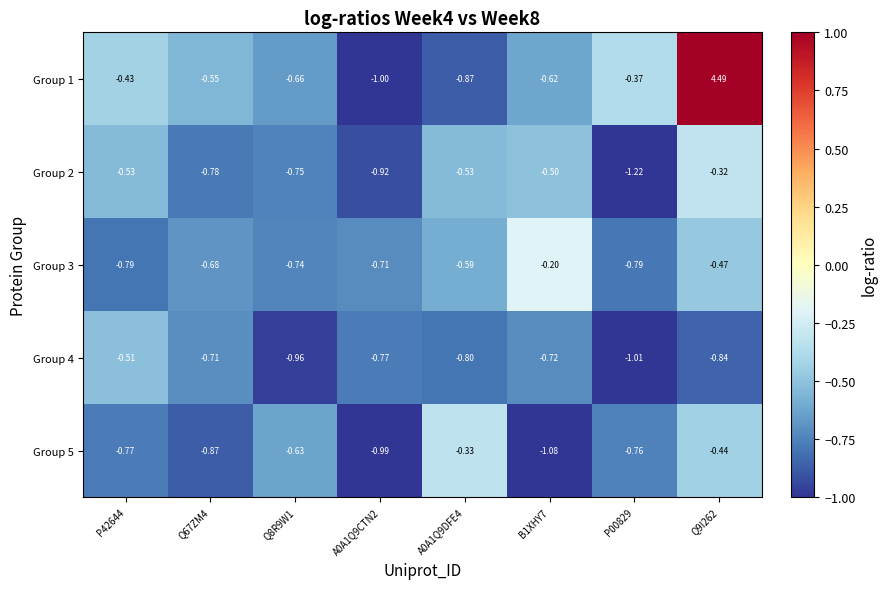

Is the value of Group 3 at Q8R9W1 greater than the value of Group 2 at A0A1Q9DFE4?

No